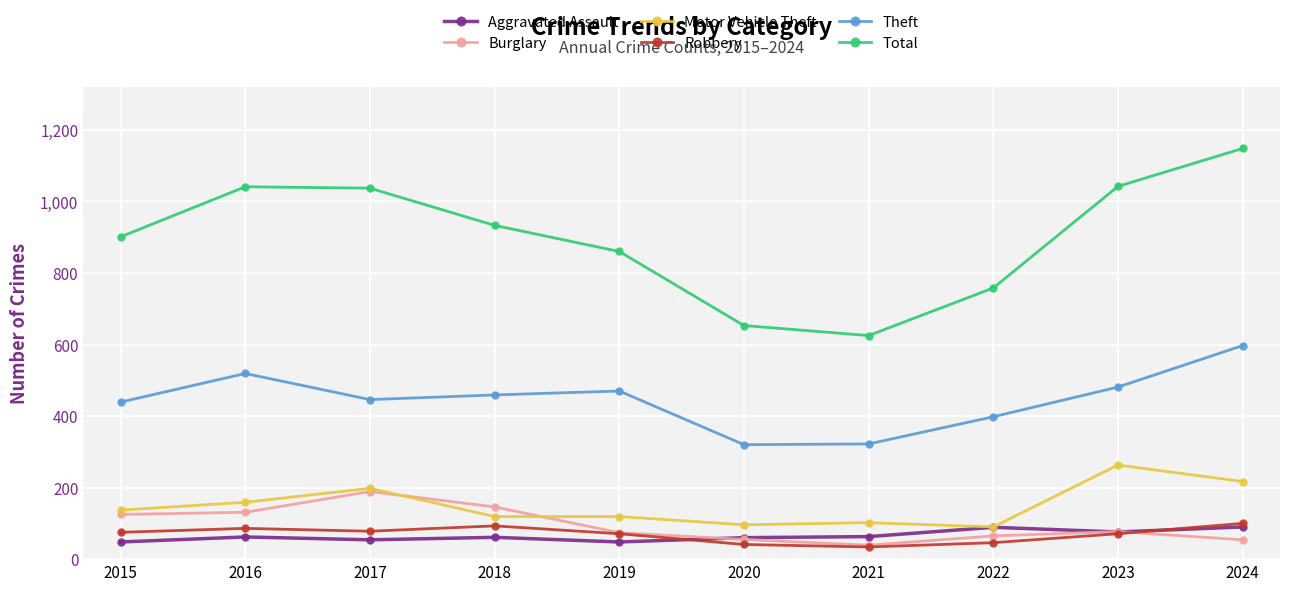

What is the difference between the Burglary values at 2021 and 2023?

38